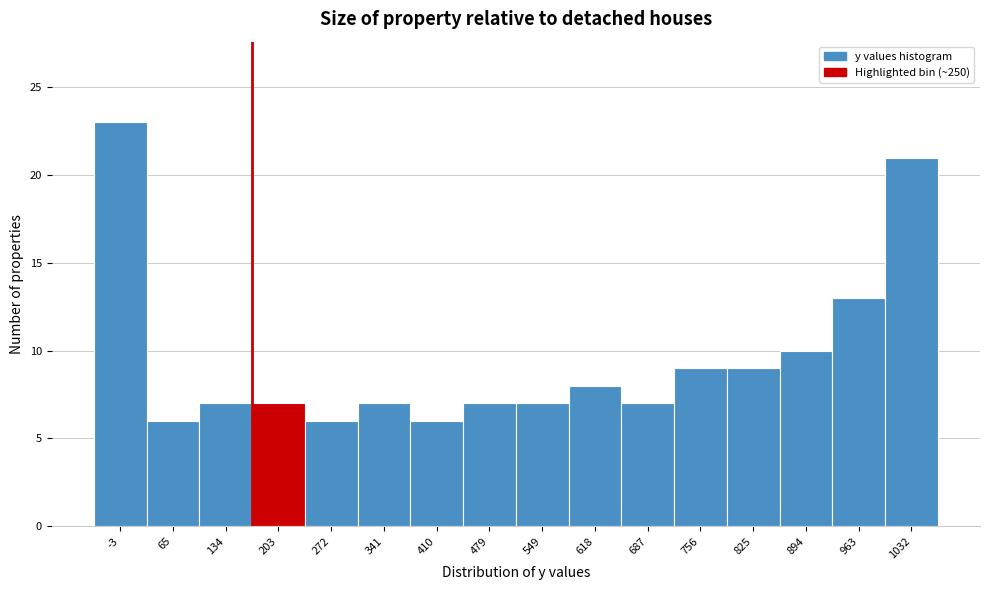

Reading right to left, transcribe all the data shown in this chart.

1032=21	963=13	894=10	825=9	756=9	687=7	618=8	549=7	479=7	410=6	341=7	272=6	203=7	134=7	65=6	-3=23